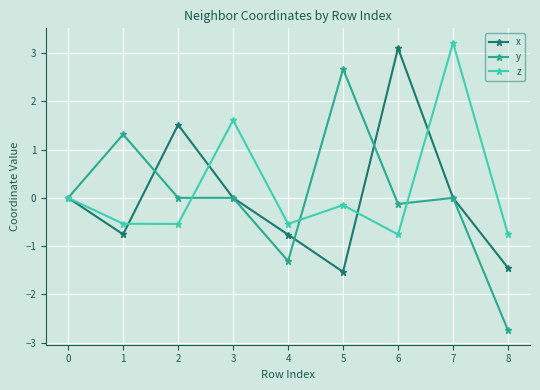

True or false: z has more than 2 interior local peaks.

True